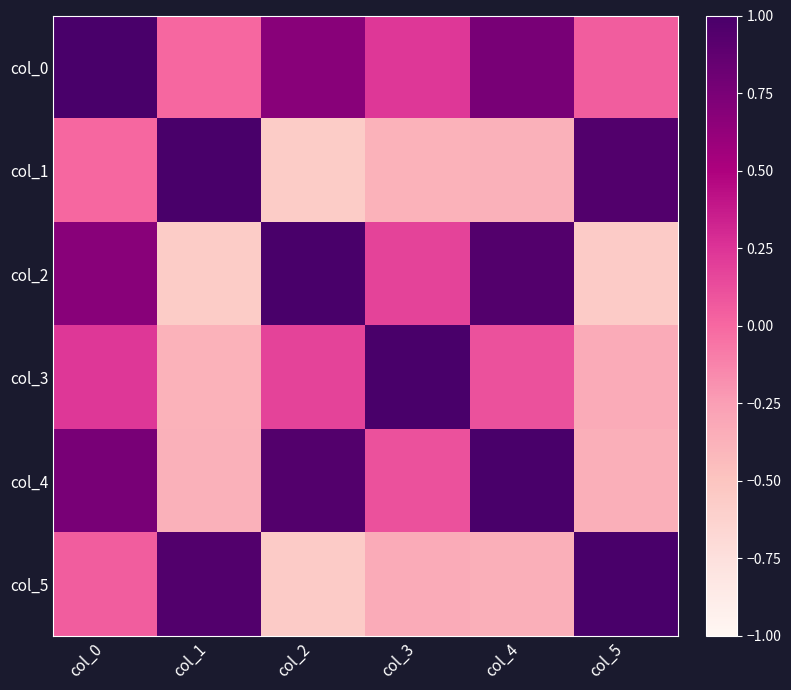

Which series changed the most between col_0 and col_2?

col_5